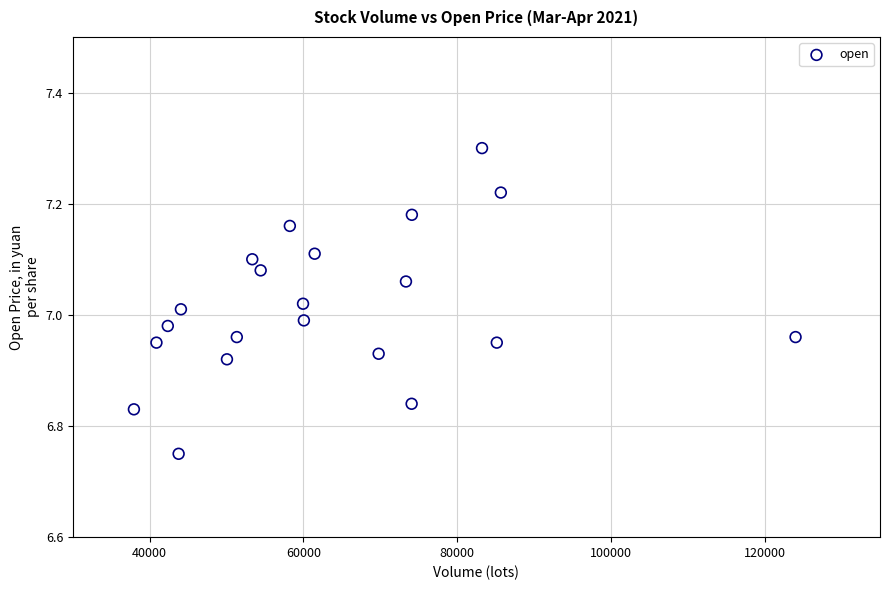

What is the range of X values (max minus min)?

86072.1